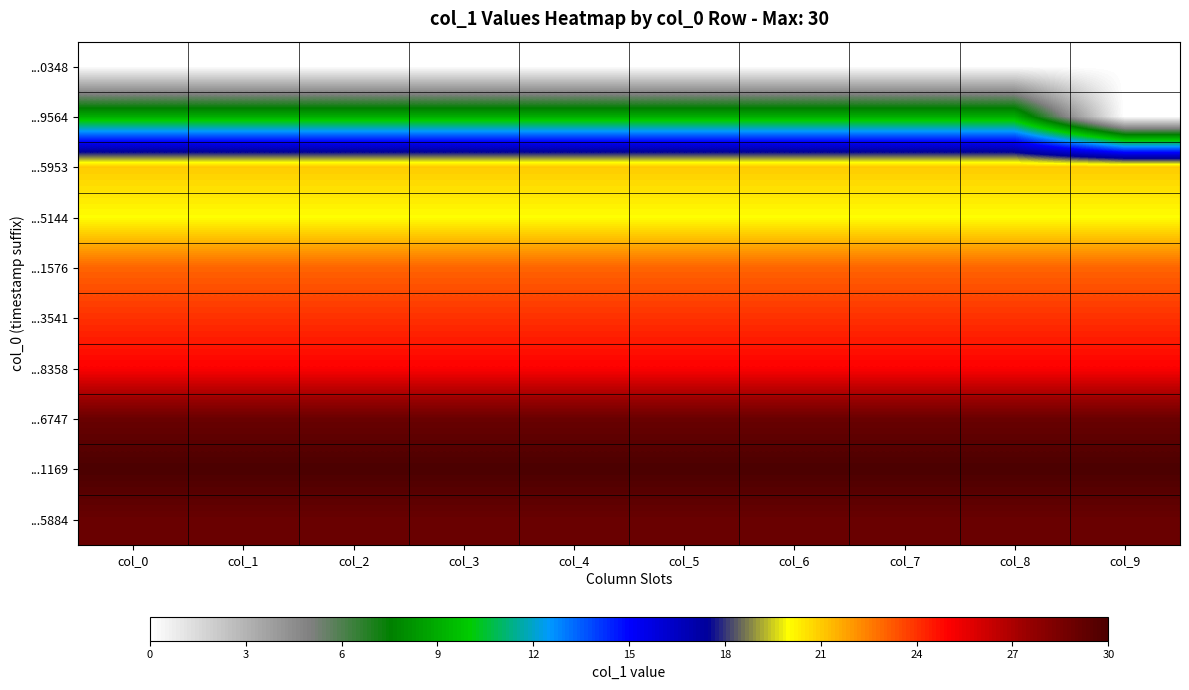

Reading left to right, what are all the values shown in this chart?

...0348: col_0=0	col_1=0	col_2=0	col_3=0	col_4=0	col_5=0	col_6=0	col_7=0	col_8=0	col_9=0
...9564: col_0=9	col_1=9	col_2=9	col_3=9	col_4=9	col_5=9	col_6=9	col_7=9	col_8=9	col_9=0
...5953: col_0=21	col_1=21	col_2=21	col_3=21	col_4=21	col_5=21	col_6=21	col_7=21	col_8=21	col_9=21
...5144: col_0=20	col_1=20	col_2=20	col_3=20	col_4=20	col_5=20	col_6=20	col_7=20	col_8=20	col_9=20
...1576: col_0=23	col_1=23	col_2=23	col_3=23	col_4=23	col_5=23	col_6=23	col_7=23	col_8=23	col_9=23
...3541: col_0=24	col_1=24	col_2=24	col_3=24	col_4=24	col_5=24	col_6=24	col_7=24	col_8=24	col_9=24
...8358: col_0=25	col_1=25	col_2=25	col_3=25	col_4=25	col_5=25	col_6=25	col_7=25	col_8=25	col_9=25
...6747: col_0=29	col_1=29	col_2=29	col_3=29	col_4=29	col_5=29	col_6=29	col_7=29	col_8=29	col_9=29
...1169: col_0=30	col_1=30	col_2=30	col_3=30	col_4=30	col_5=30	col_6=30	col_7=30	col_8=30	col_9=30
...5884: col_0=29	col_1=29	col_2=29	col_3=29	col_4=29	col_5=29	col_6=29	col_7=29	col_8=29	col_9=29